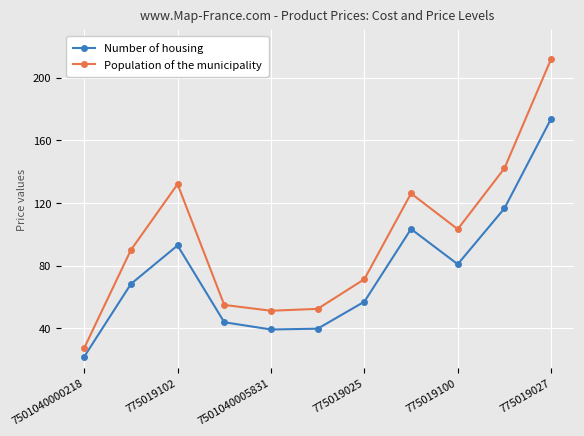

What is the lowest value of the Population of the municipality series?

27.5